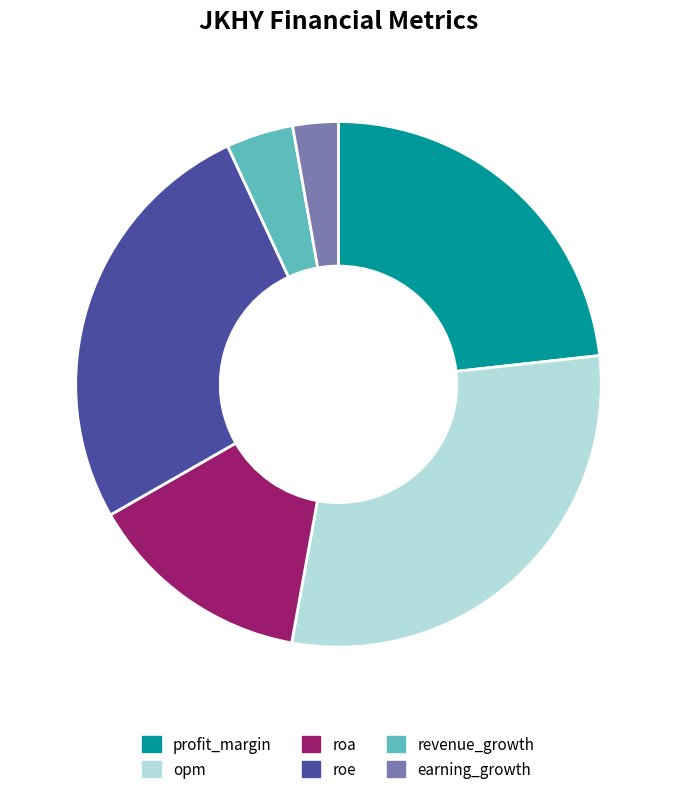

Which category has the biggest portion of the pie?

opm